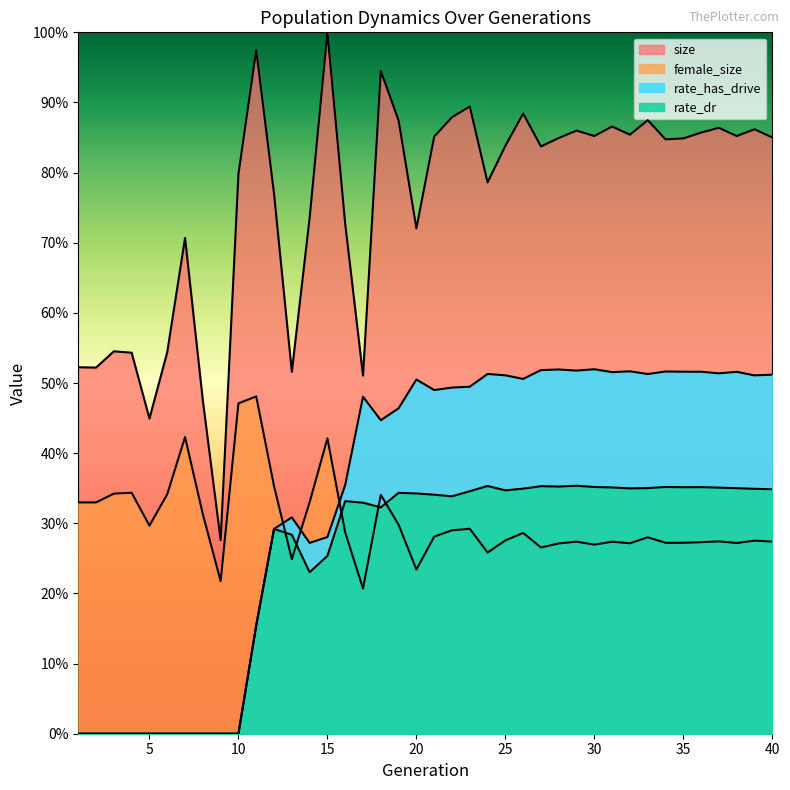

True or false: female_size and rate_dr intersect in this chart.

True